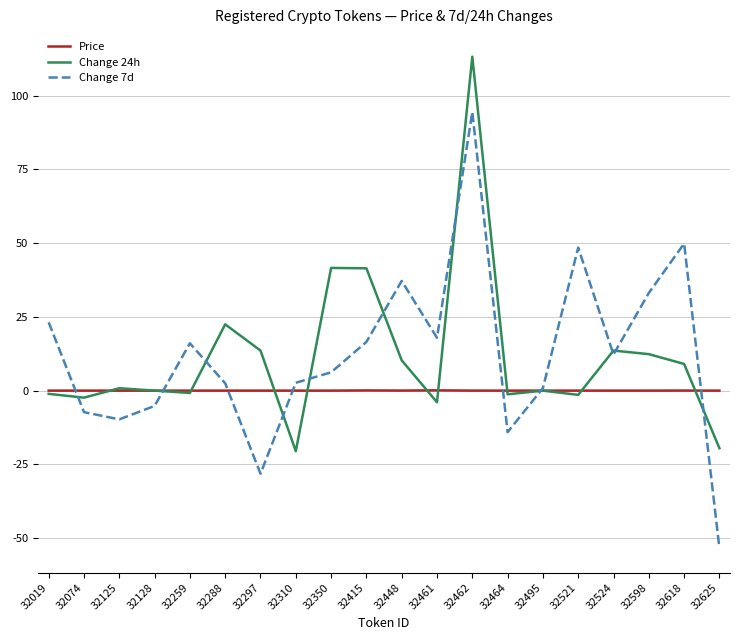

Is the value of Change 24h at 32598 greater than the value of Price at 32524?

Yes